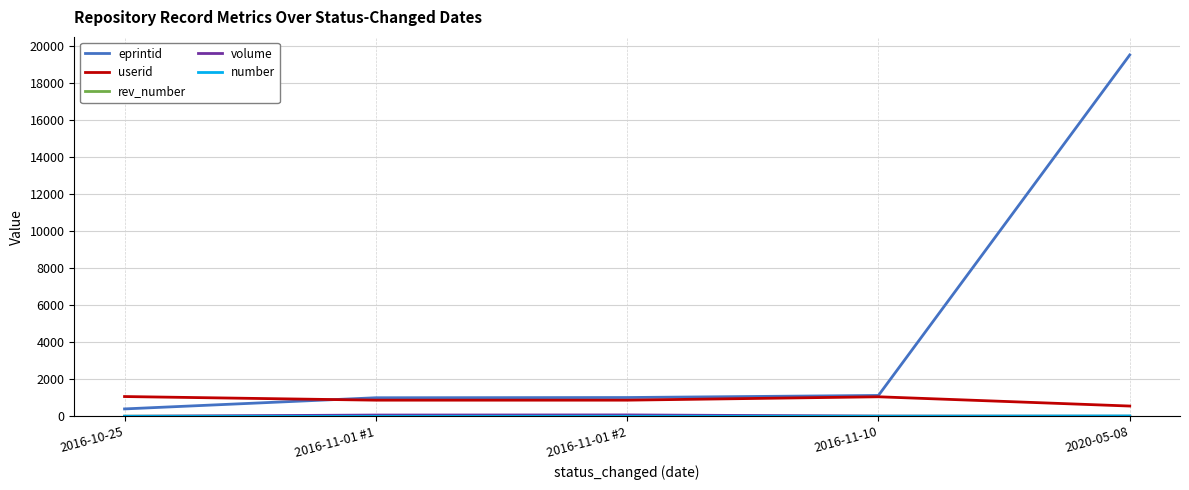

Which series has the largest range (max minus min)?

eprintid